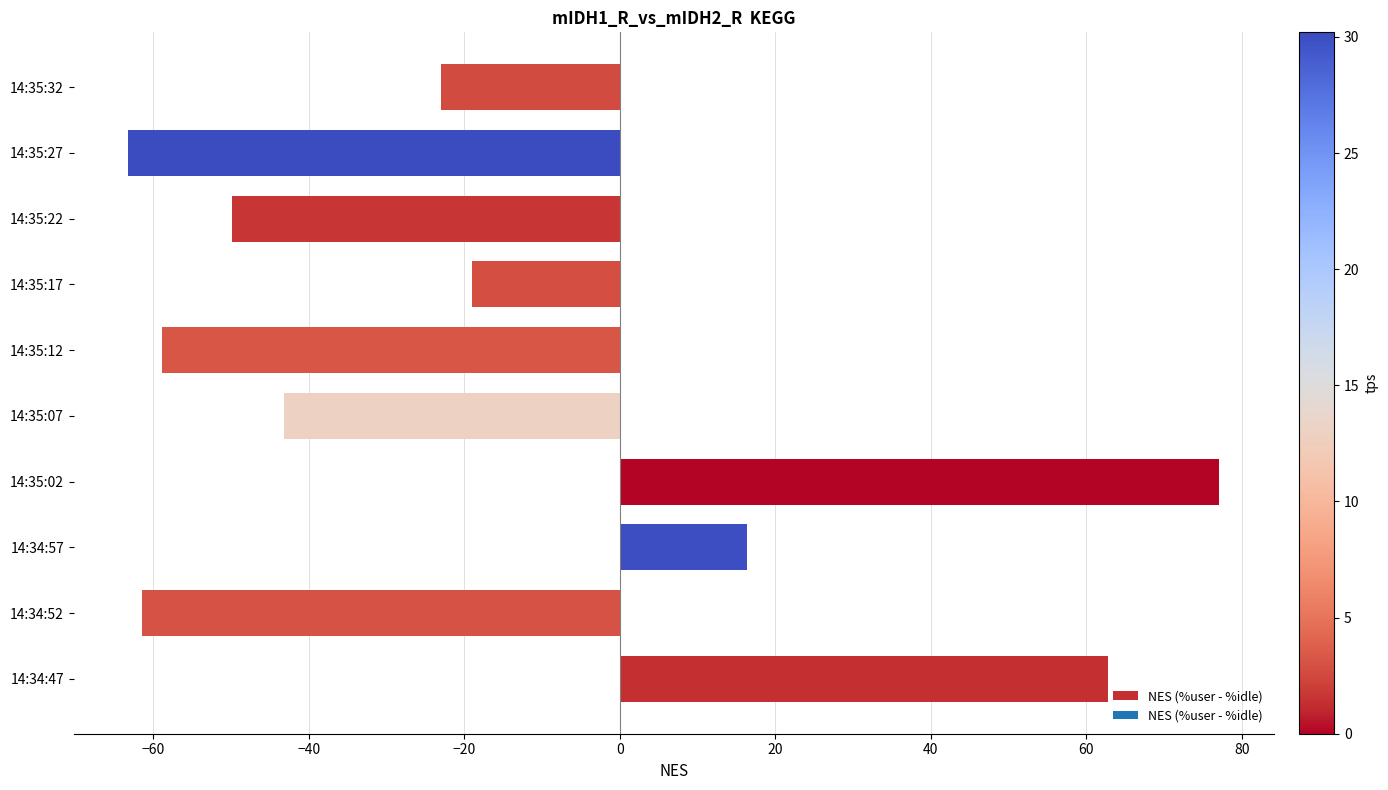

What value does the data have at 14:35:32?

-23.0